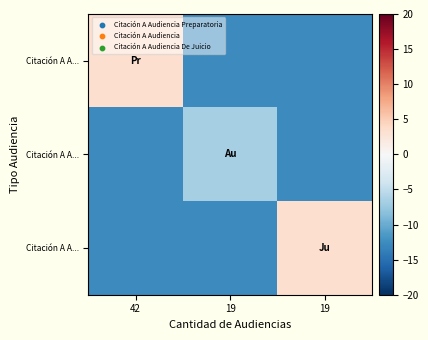

At which category is the sum across all series the highest?

42